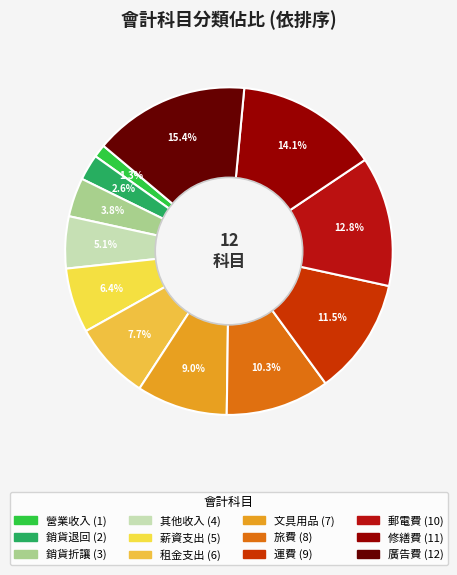

How many segments does this pie chart have?

12